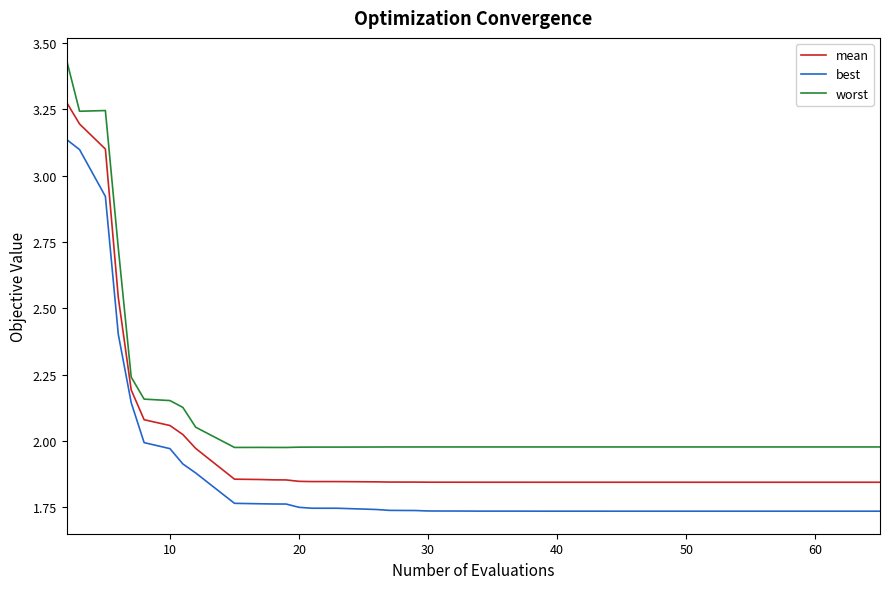

True or false: worst and mean cross at least once.

False